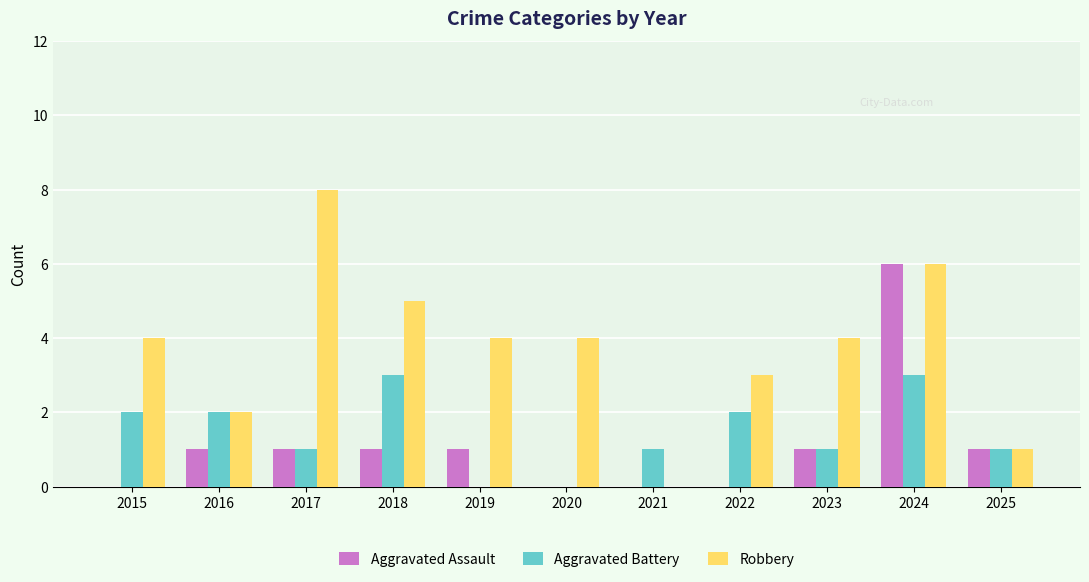

True or false: Aggravated Assault has a value of 1 at 2019.

True